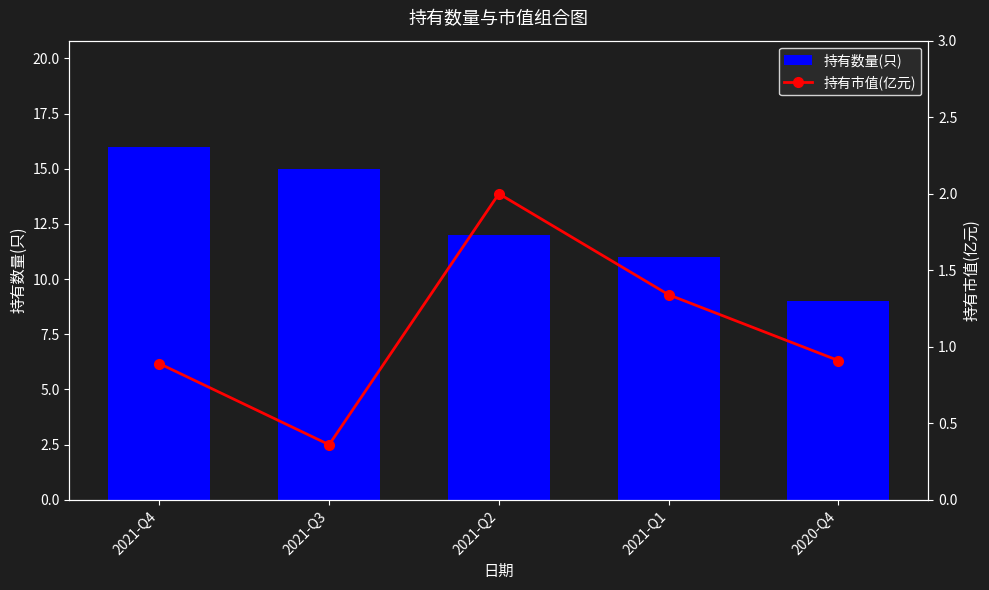

At how many categories does at least one series exceed 5?

5